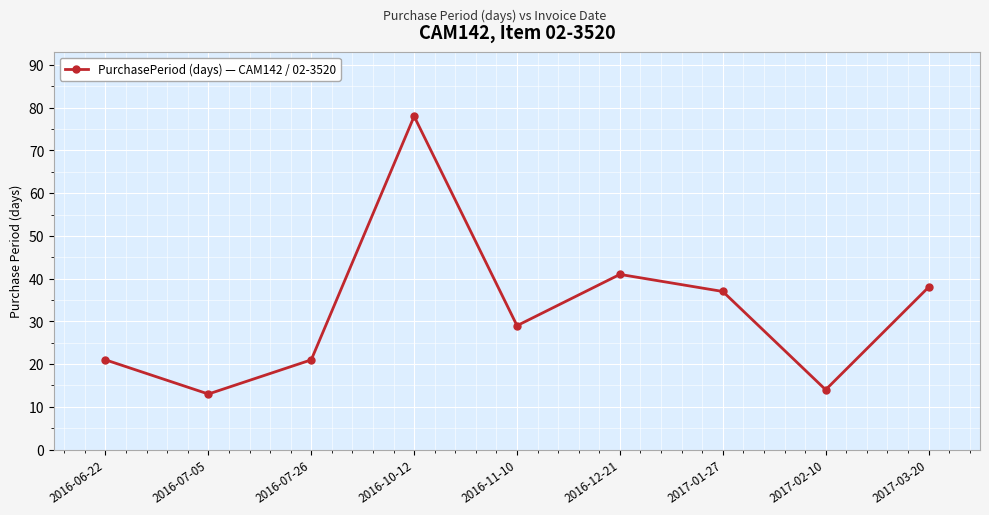

Reading left to right, list all the values displayed in this chart.

2016-06-22=21	2016-07-05=13	2016-07-26=21	2016-10-12=78	2016-11-10=29	2016-12-21=41	2017-01-27=37	2017-02-10=14	2017-03-20=38